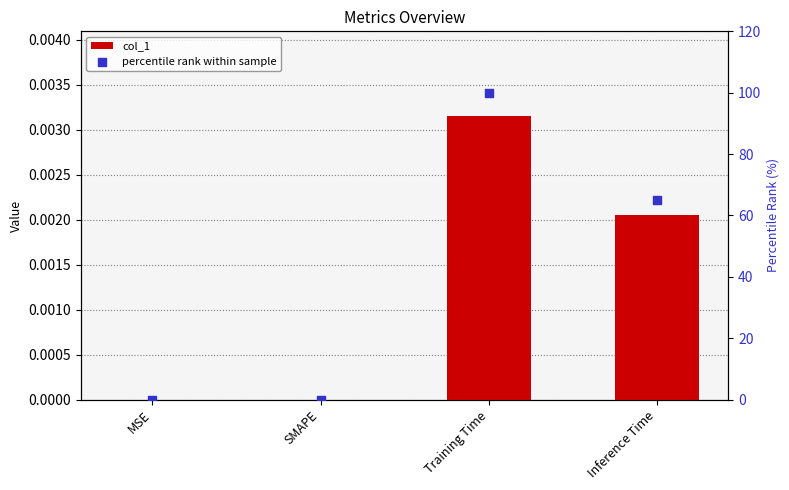

Which series has the largest total across all categories?

percentile rank within sample